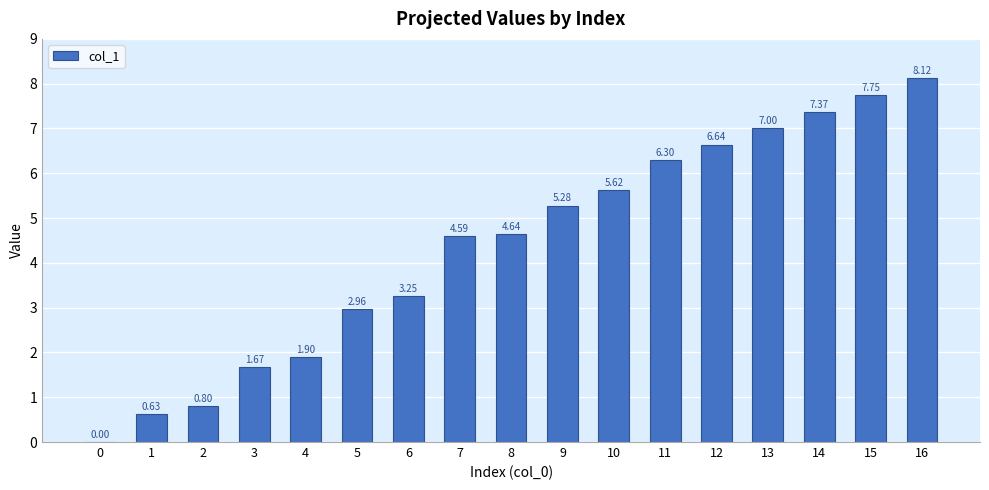

What is the ratio of the value at 13 to the value at 4?

3.7